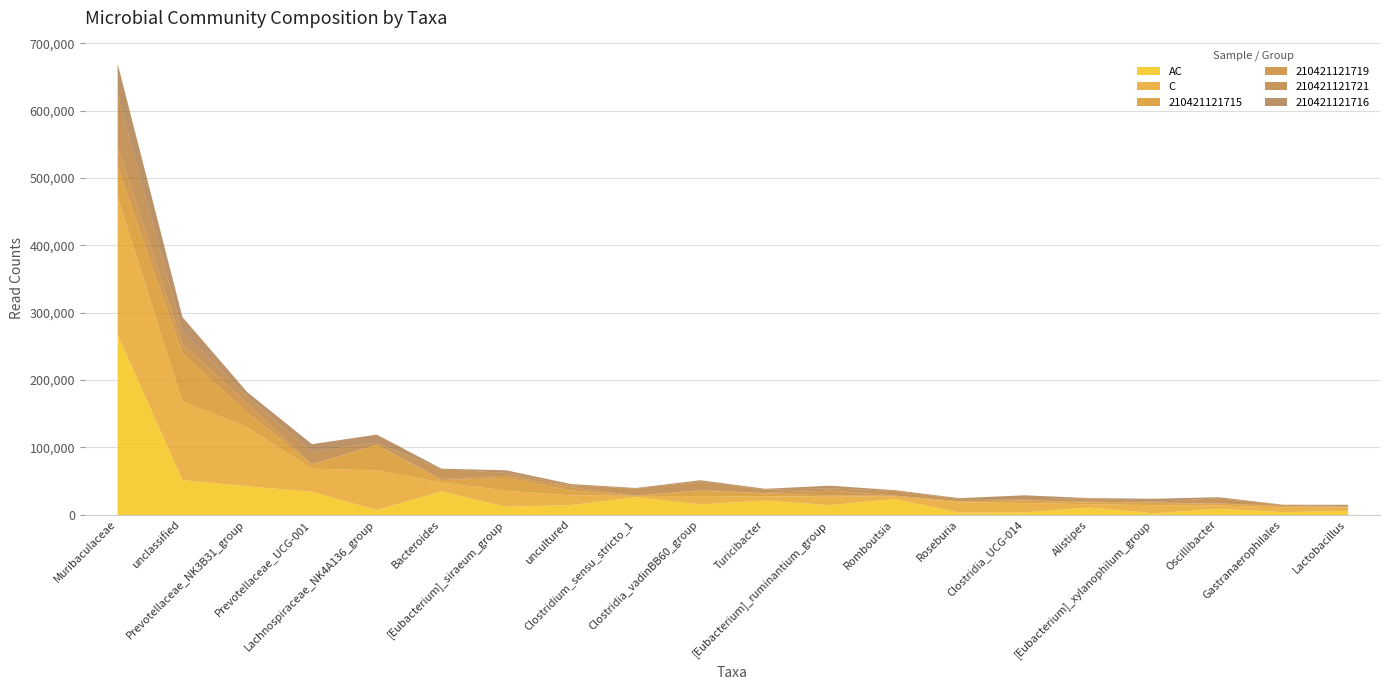

The AC series shows 18872 at Bacteroides. True or false?

False